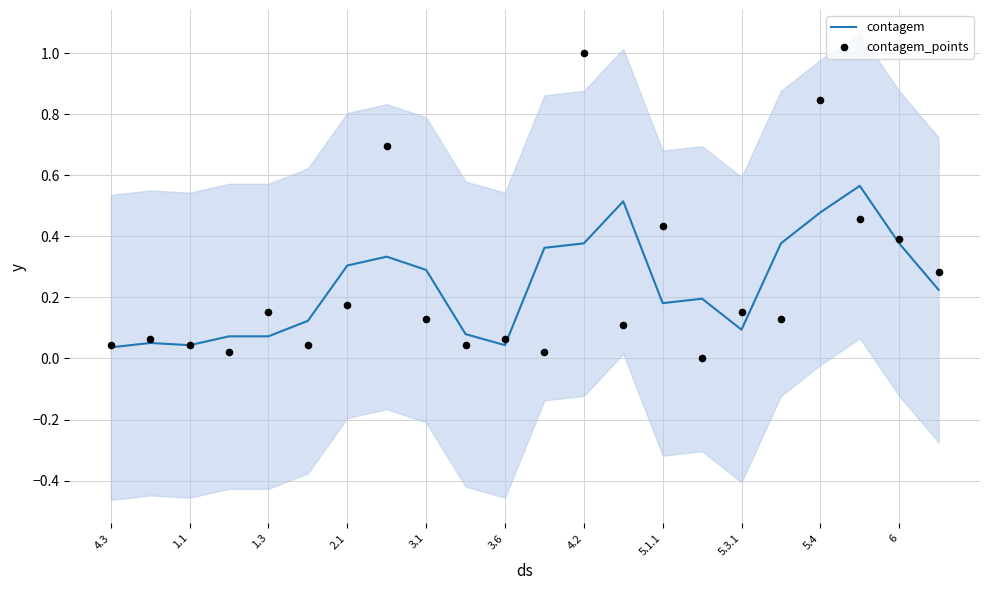

Which series has the largest total across all categories?

contagem_points